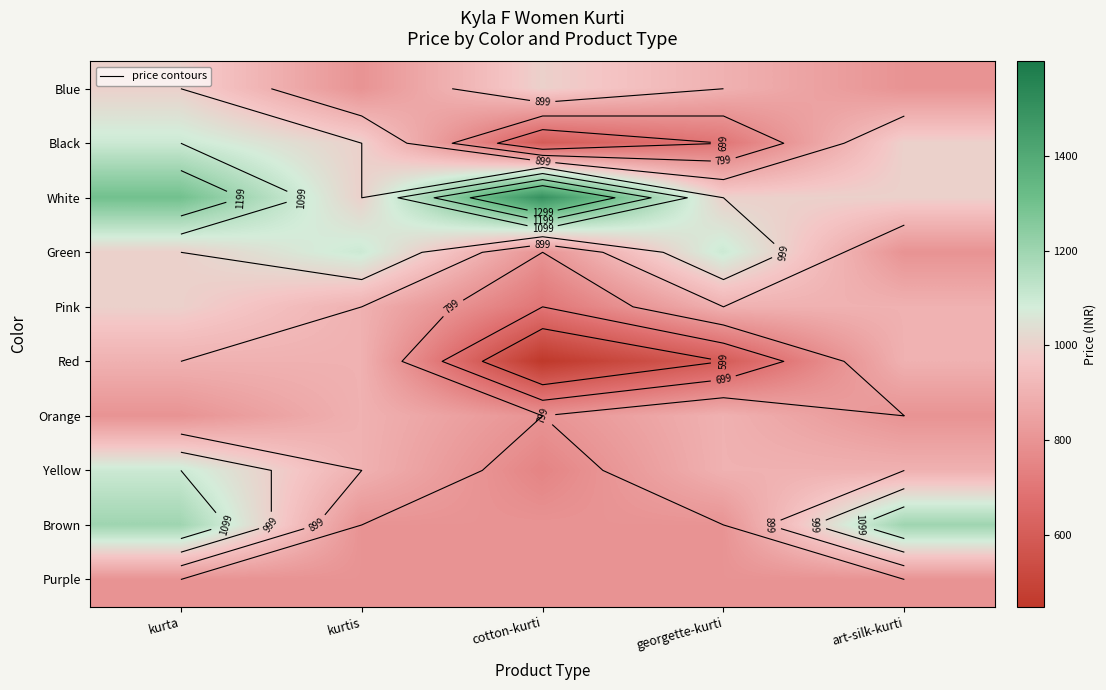

Which series has the largest total across all categories?

White